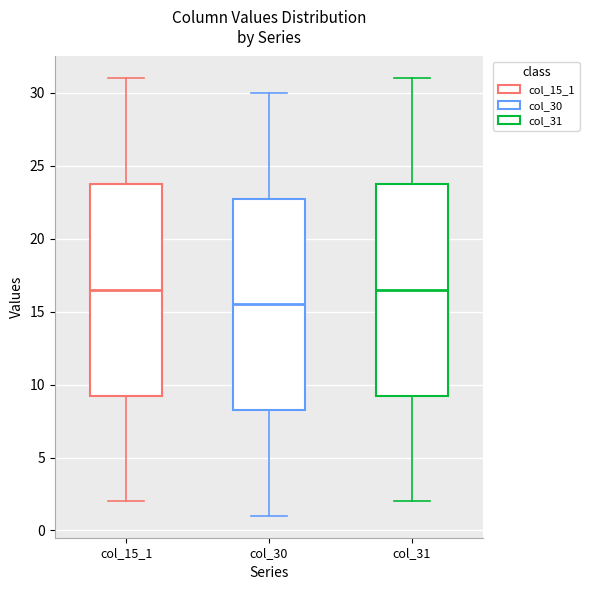

Where is the upper edge of the box for col_15_1 on the y-axis? The values are not printed on the chart, so give them approximately, as read against the axis.

24.0